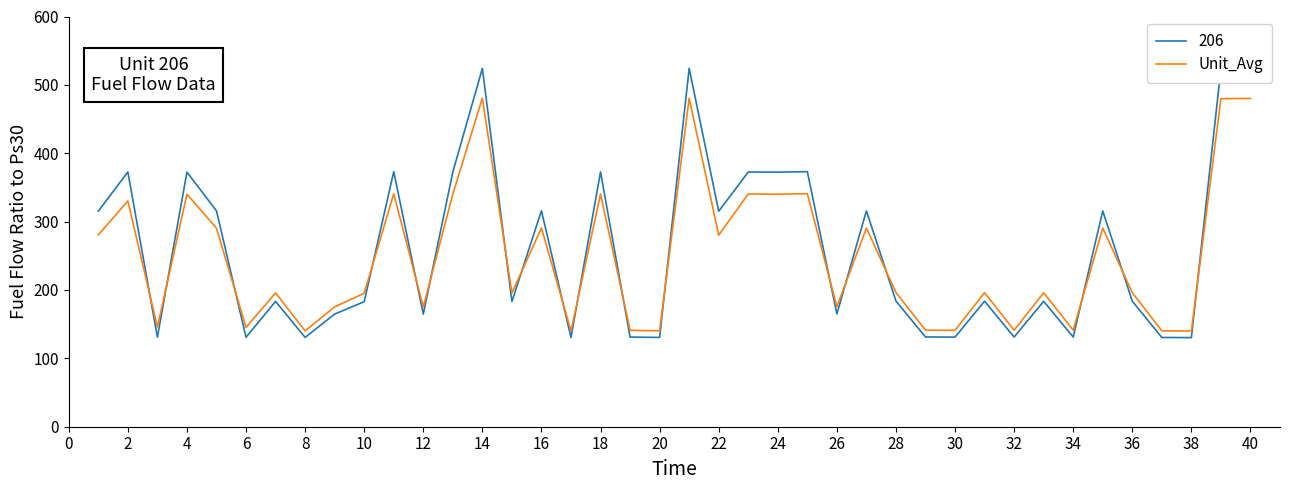

List the series in order of their peak value, lowest first.

Unit_Avg, 206